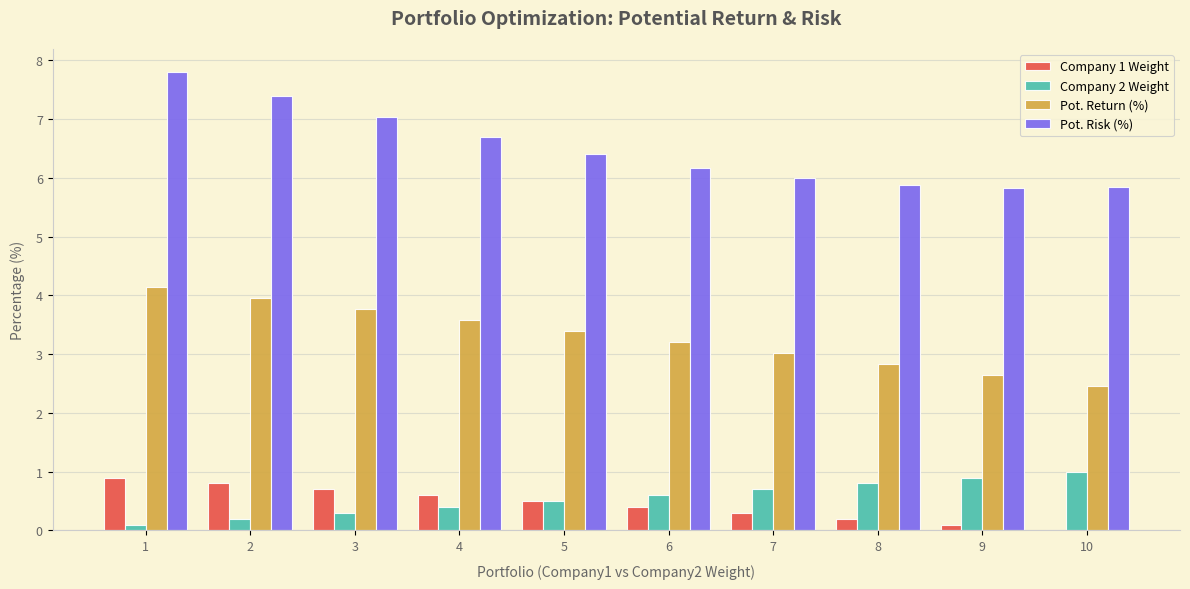

Reading left to right, list all the values displayed in this chart.

Company 1 Weight: 0.9	0.8	0.7	0.6	0.5	0.4	0.3	0.2	0.1	0.0
Company 2 Weight: 0.1	0.2	0.3	0.4	0.5	0.6	0.7	0.8	0.9	1.0
Pot. Return (%): 4.2	4.0	3.8	3.6	3.4	3.2	3.0	2.8	2.7	2.5
Pot. Risk (%): 7.8	7.4	7.0	6.7	6.4	6.2	6.0	5.9	5.8	5.8